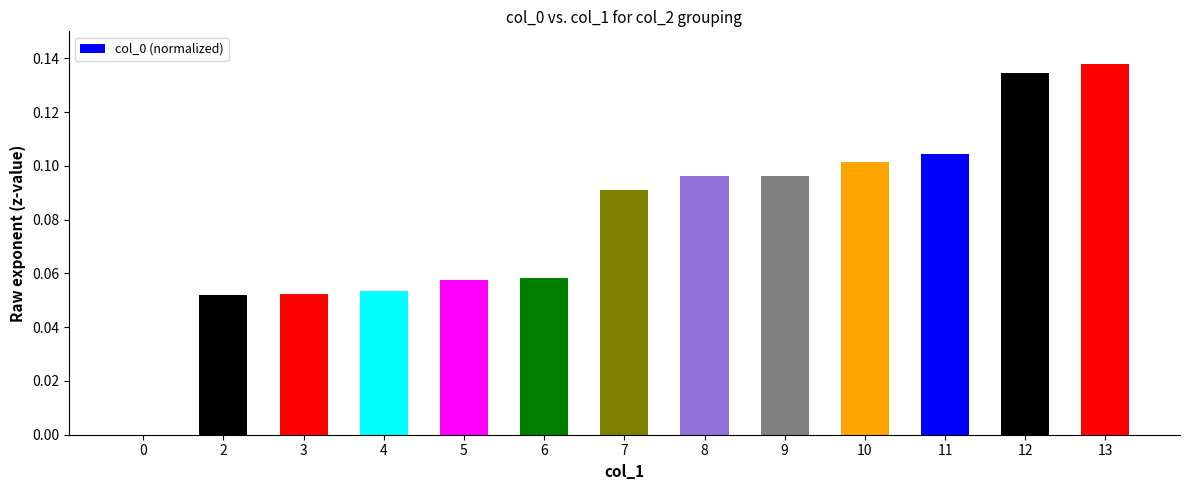

How many values are between 0 and 1?

13